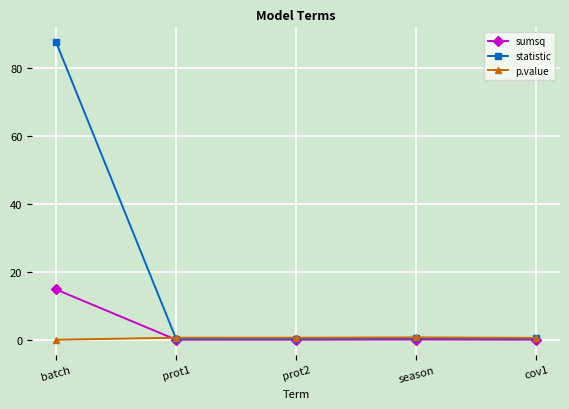

Which series ends up on top after the final intersection of p.value and sumsq?

p.value